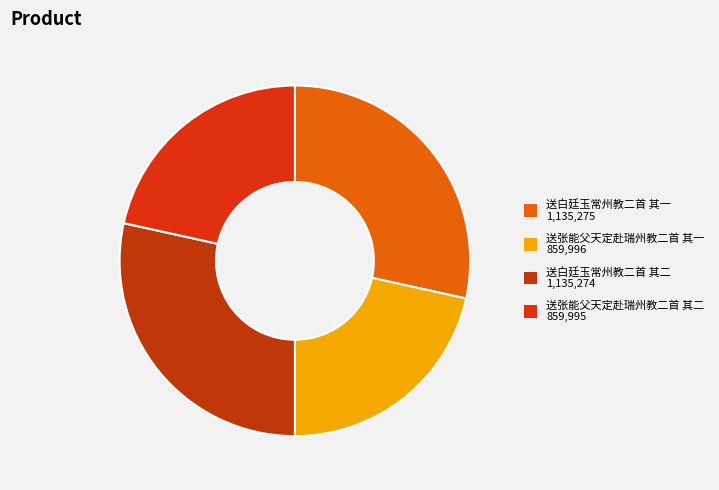

Approximately how many times larger is the value at 送张能父天定赴瑞州教二首 其二 compared to 送白廷玉常州教二首 其二?

0.8